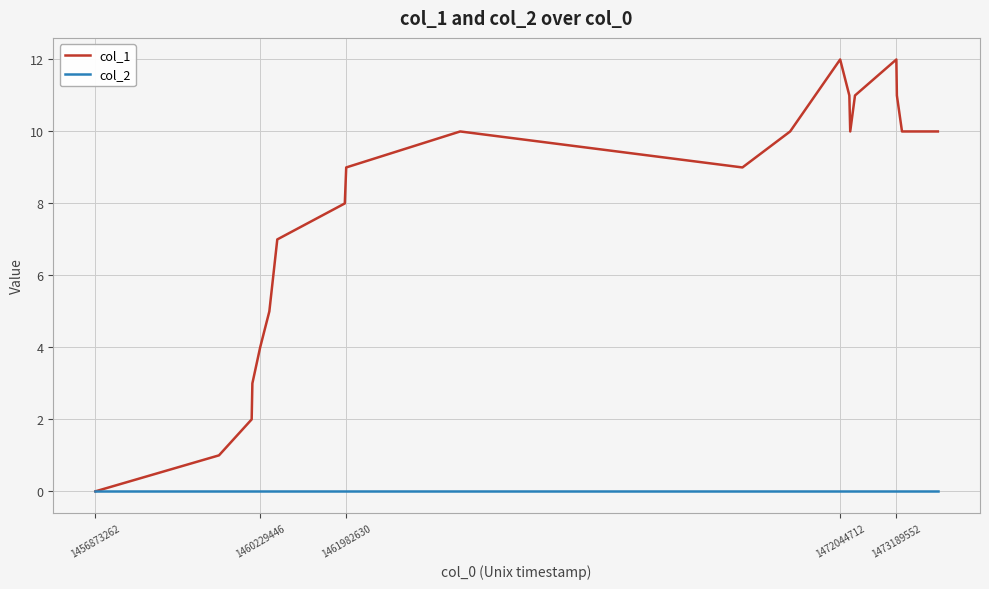

Rank the series by their average value, from highest to lowest.

col_1, col_2